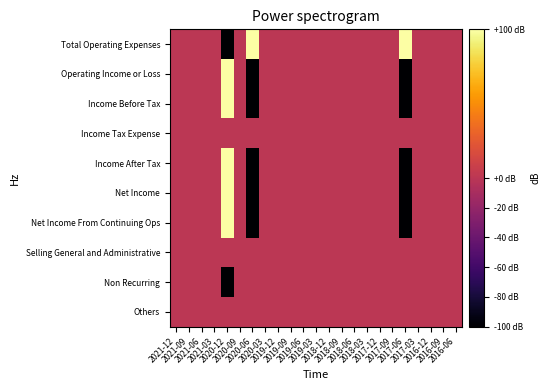

Reading right to left, extract all data points from this chart.

Total Operating Expenses: 2016-06=0	2016-09=0	2016-12=0	2017-03=0	2017-06=100	2017-09=0	2017-12=0	2018-03=0	2018-06=0	2018-09=0	2018-12=0	2019-03=0	2019-06=0	2019-09=0	2019-12=0	2020-03=0	2020-06=100	2020-09=0	2020-12=-100	2021-03=0	2021-06=0	2021-09=0	2021-12=0
Operating Income or Loss: 2016-06=0	2016-09=0	2016-12=0	2017-03=0	2017-06=-100	2017-09=0	2017-12=0	2018-03=0	2018-06=0	2018-09=0	2018-12=0	2019-03=0	2019-06=0	2019-09=0	2019-12=0	2020-03=0	2020-06=-100	2020-09=0	2020-12=100	2021-03=0	2021-06=0	2021-09=0	2021-12=0
Income Before Tax: 2016-06=0	2016-09=0	2016-12=0	2017-03=0	2017-06=-100	2017-09=0	2017-12=0	2018-03=0	2018-06=0	2018-09=0	2018-12=0	2019-03=0	2019-06=0	2019-09=0	2019-12=0	2020-03=0	2020-06=-100	2020-09=0	2020-12=100	2021-03=0	2021-06=0	2021-09=0	2021-12=0
Income Tax Expense: 2016-06=0	2016-09=0	2016-12=0	2017-03=0	2017-06=0	2017-09=0	2017-12=0	2018-03=0	2018-06=0	2018-09=0	2018-12=0	2019-03=0	2019-06=0	2019-09=0	2019-12=0	2020-03=0	2020-06=0	2020-09=0	2020-12=0	2021-03=0	2021-06=0	2021-09=0	2021-12=0
Income After Tax: 2016-06=0	2016-09=0	2016-12=0	2017-03=0	2017-06=-100	2017-09=0	2017-12=0	2018-03=0	2018-06=0	2018-09=0	2018-12=0	2019-03=0	2019-06=0	2019-09=0	2019-12=0	2020-03=0	2020-06=-100	2020-09=0	2020-12=100	2021-03=0	2021-06=0	2021-09=0	2021-12=0
Net Income: 2016-06=0	2016-09=0	2016-12=0	2017-03=0	2017-06=-100	2017-09=0	2017-12=0	2018-03=0	2018-06=0	2018-09=0	2018-12=0	2019-03=0	2019-06=0	2019-09=0	2019-12=0	2020-03=0	2020-06=-100	2020-09=0	2020-12=100	2021-03=0	2021-06=0	2021-09=0	2021-12=0
Net Income From Continuing Ops: 2016-06=0	2016-09=0	2016-12=0	2017-03=0	2017-06=-100	2017-09=0	2017-12=0	2018-03=0	2018-06=0	2018-09=0	2018-12=0	2019-03=0	2019-06=0	2019-09=0	2019-12=0	2020-03=0	2020-06=-100	2020-09=0	2020-12=100	2021-03=0	2021-06=0	2021-09=0	2021-12=0
Selling General and Administrative: 2016-06=0	2016-09=0	2016-12=0	2017-03=0	2017-06=0	2017-09=0	2017-12=0	2018-03=0	2018-06=0	2018-09=0	2018-12=0	2019-03=0	2019-06=0	2019-09=0	2019-12=0	2020-03=0	2020-06=0	2020-09=0	2020-12=0	2021-03=0	2021-06=0	2021-09=0	2021-12=0
Non Recurring: 2016-06=0	2016-09=0	2016-12=0	2017-03=0	2017-06=0	2017-09=0	2017-12=0	2018-03=0	2018-06=0	2018-09=0	2018-12=0	2019-03=0	2019-06=0	2019-09=0	2019-12=0	2020-03=0	2020-06=0	2020-09=0	2020-12=-100	2021-03=0	2021-06=0	2021-09=0	2021-12=0
Others: 2016-06=0	2016-09=0	2016-12=0	2017-03=0	2017-06=0	2017-09=0	2017-12=0	2018-03=0	2018-06=0	2018-09=0	2018-12=0	2019-03=0	2019-06=0	2019-09=0	2019-12=0	2020-03=0	2020-06=0	2020-09=0	2020-12=0	2021-03=0	2021-06=0	2021-09=0	2021-12=0